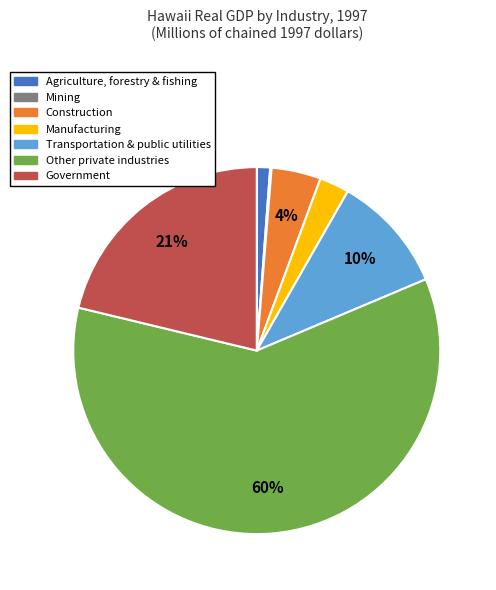

To the nearest percent, what is the average slice percentage?

14%